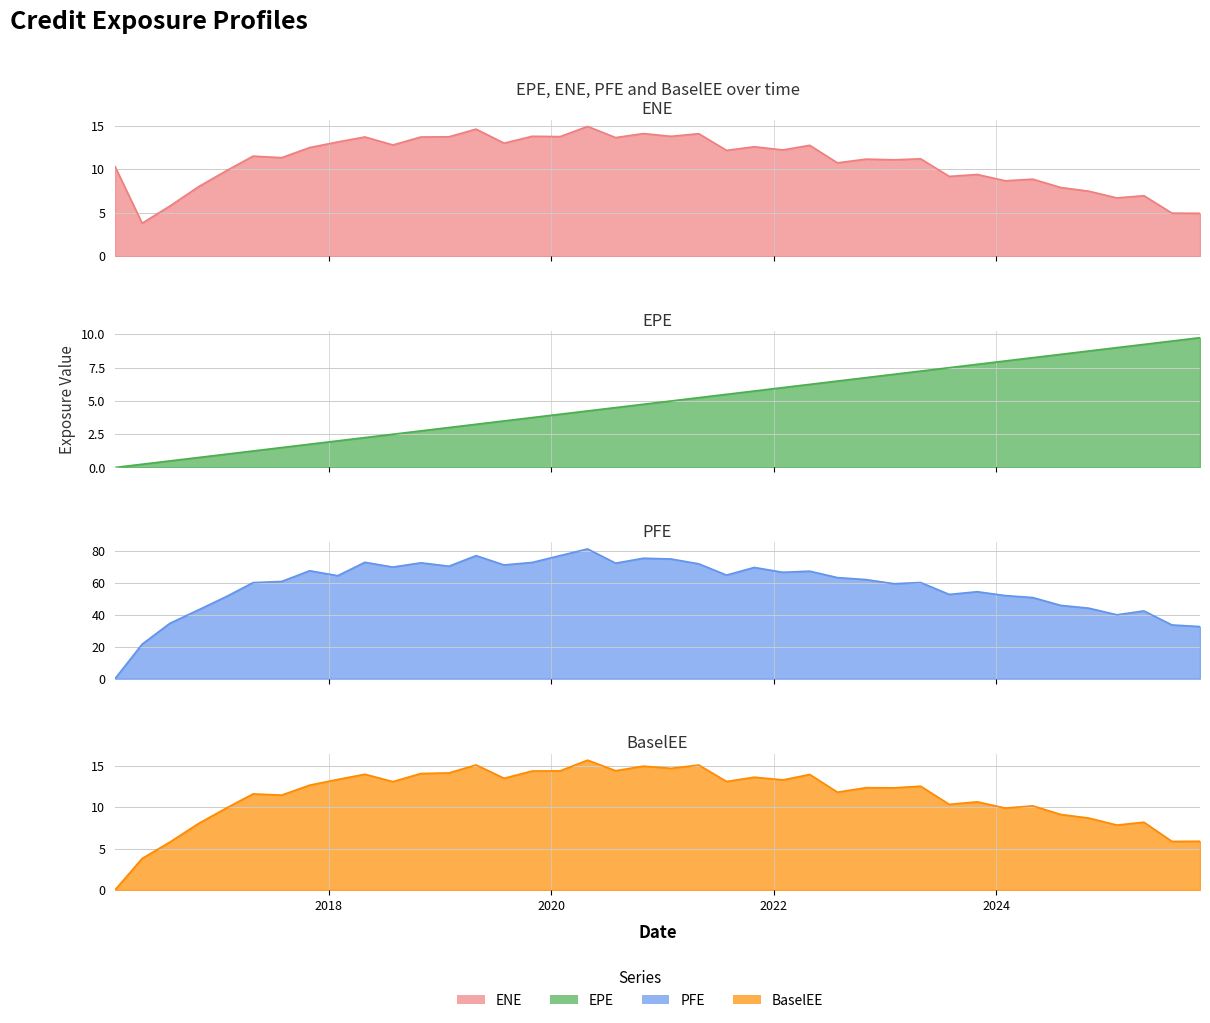

What is the value of the EPE point at the 25th from the left?

6.0